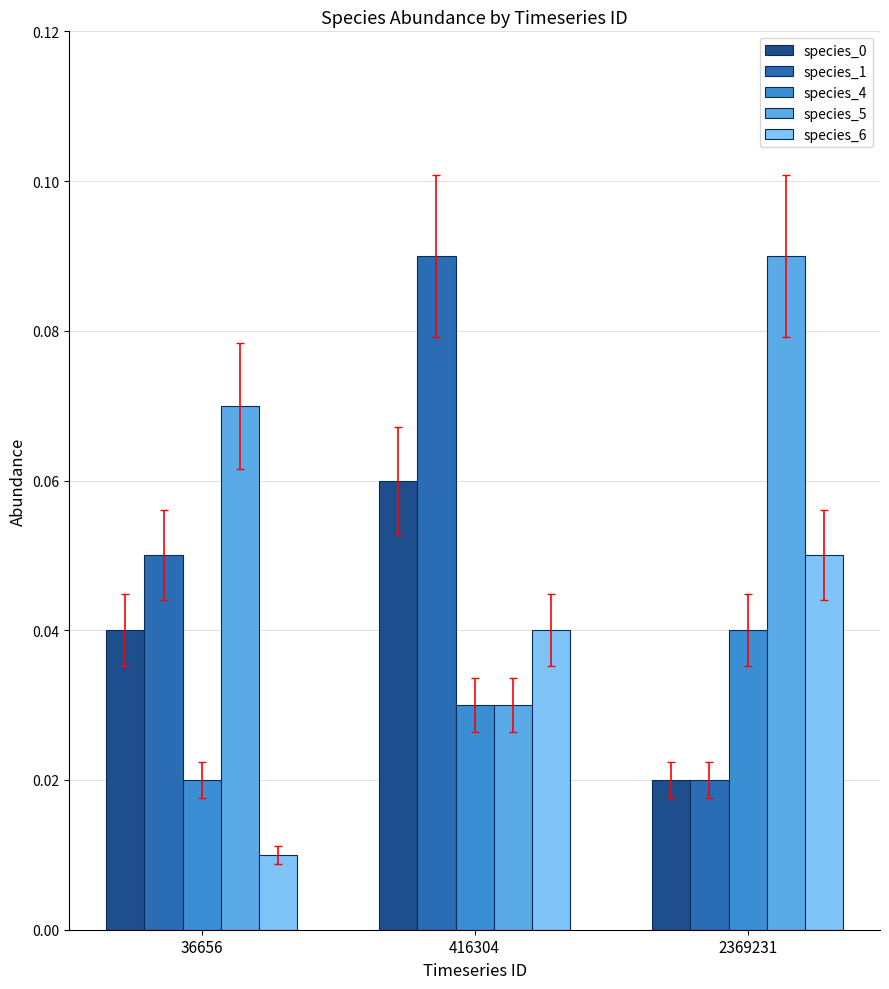

The value of species_6 at 416304 is 0.1. True or false?

False